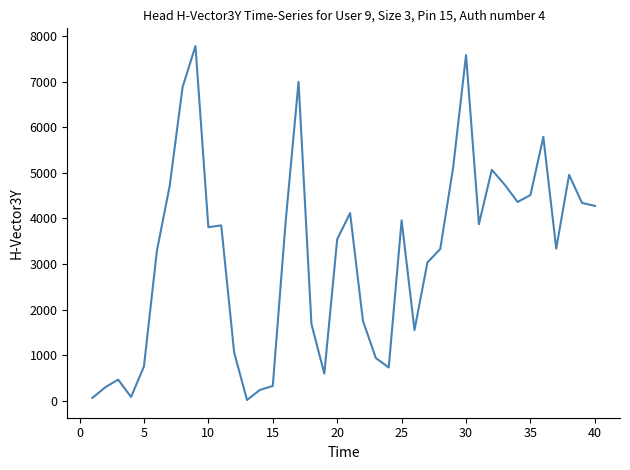

What is the difference between the maximum and minimum values?

7776